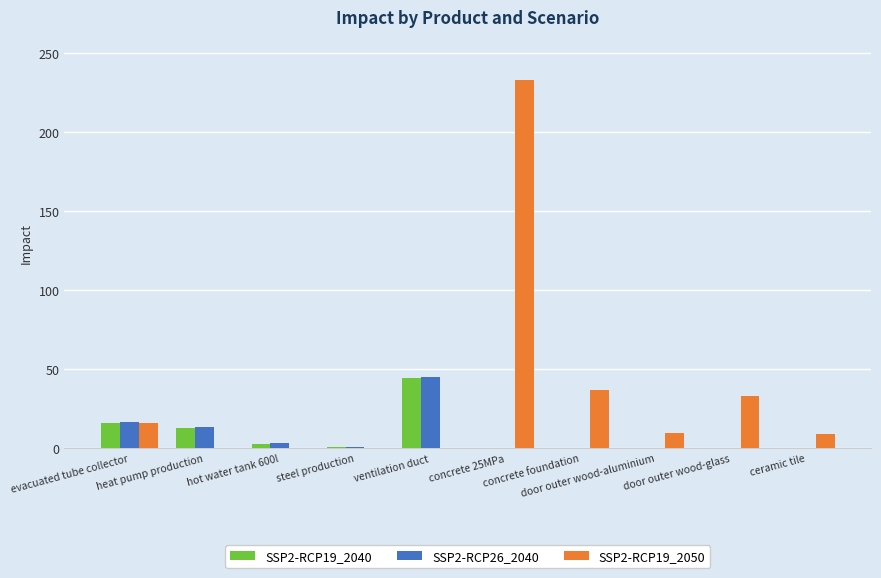

What is the maximum value shown in the chart?

233.1